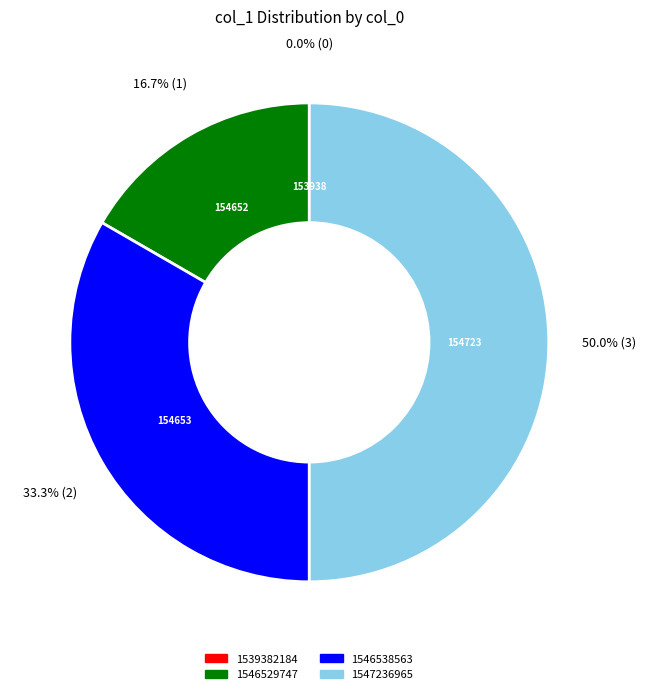

True or false: 1546538563 accounts for 33% of the total.

True